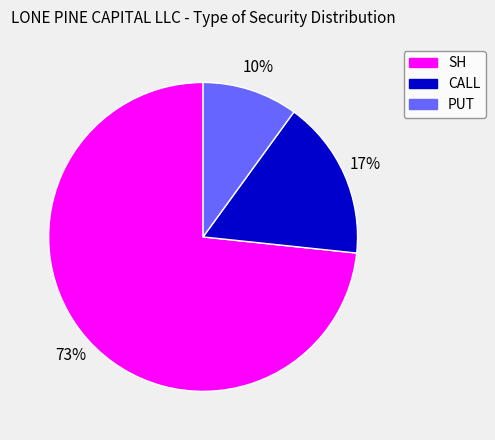

Which category accounts for the majority?

SH